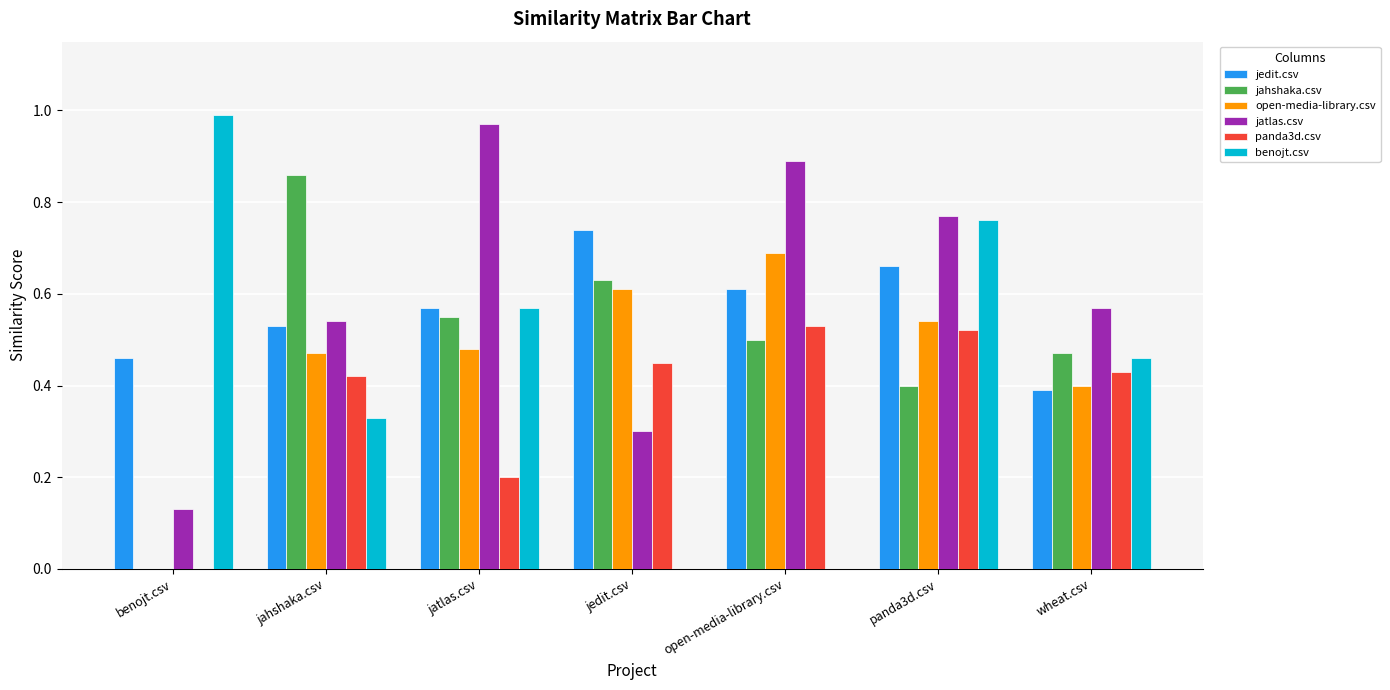

True or false: jatlas.csv has a value of 0.3 at jahshaka.csv.

False